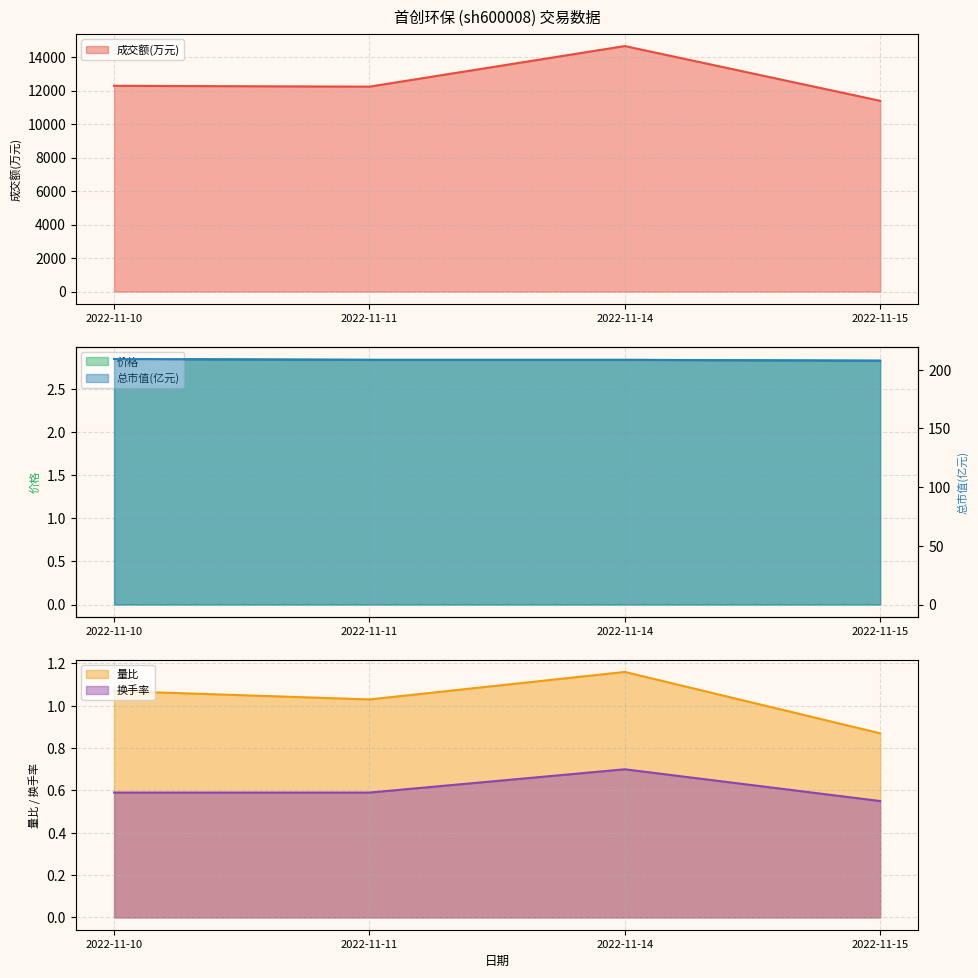

True or false: 换手率 and 成交额(万元) cross at least once.

False